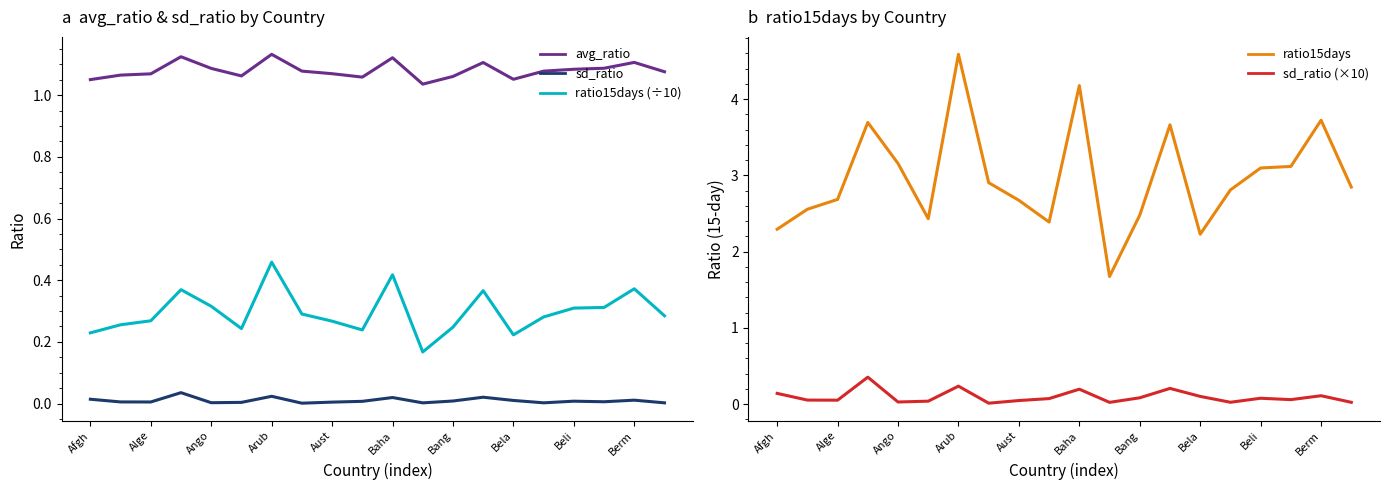

List the series in order of their peak value, highest first.

ratio15days, avg_ratio, ratio15days (÷10), sd_ratio (×10), sd_ratio